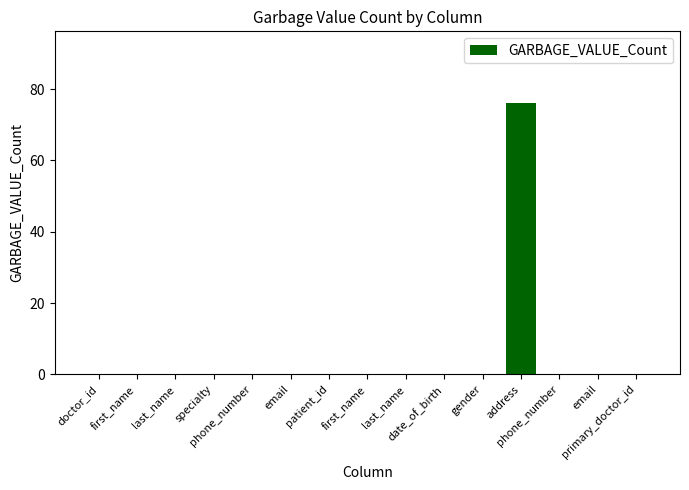

How many series are shown in this chart?

1